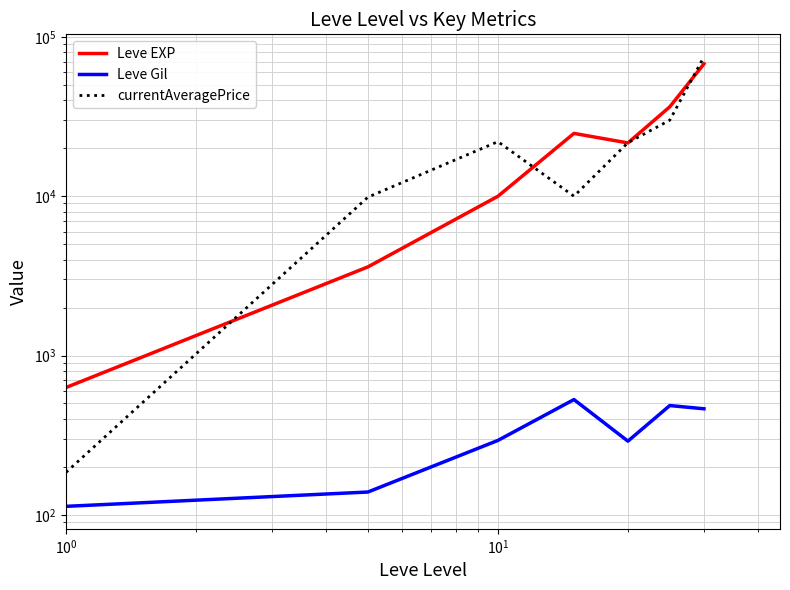

How many data points in currentAveragePrice are above 21668?

4